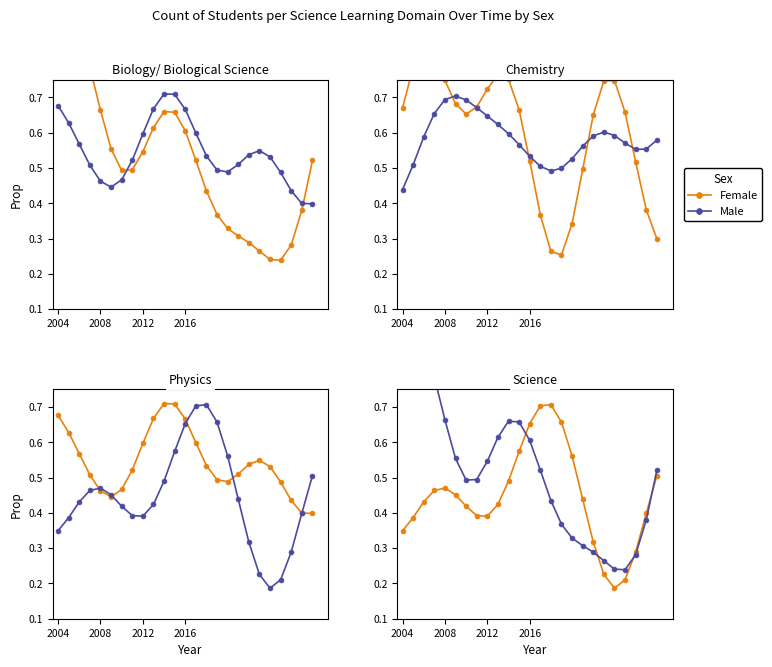

Is the value of Male at 19 greater than the value of Female at 5?

No